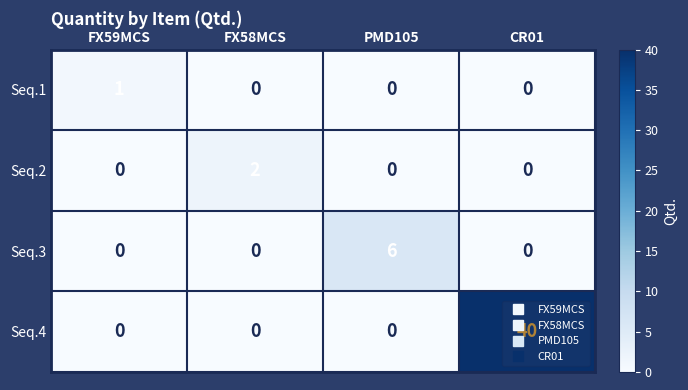

The Seq.1 series shows 1 at FX59MCS. True or false?

True